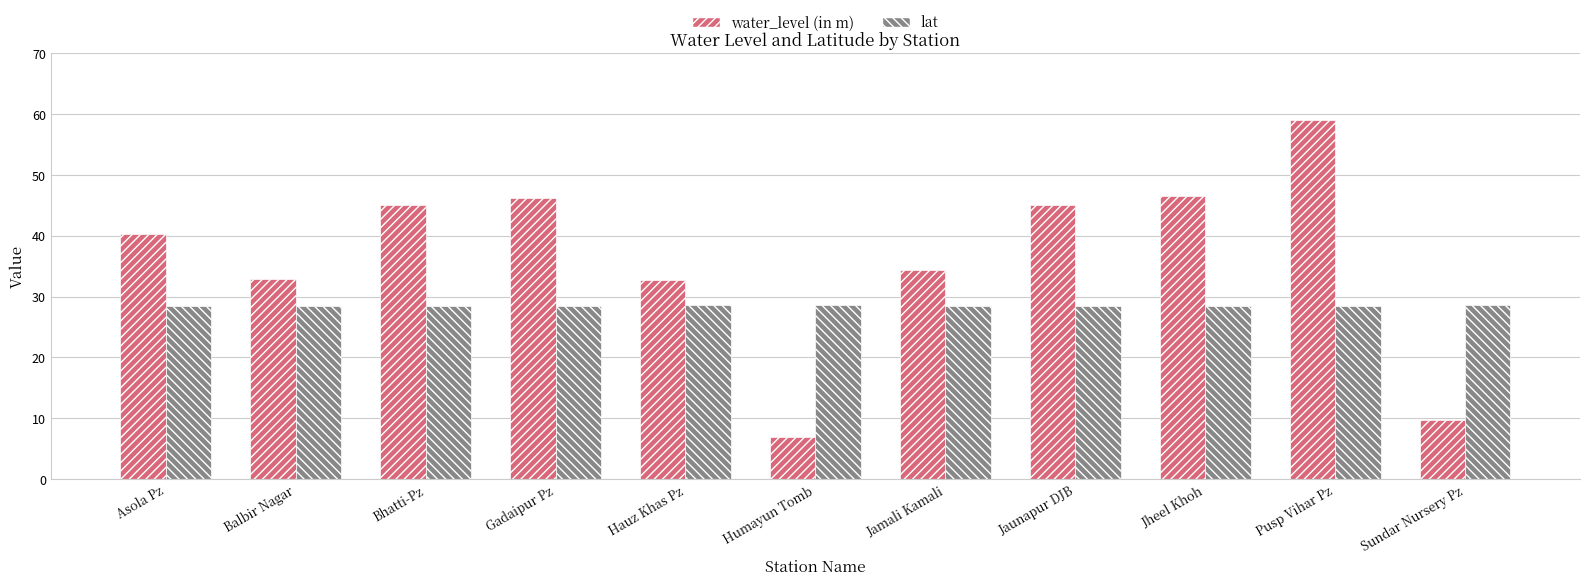

At which category is the sum across all series the highest?

Pusp Vihar Pz